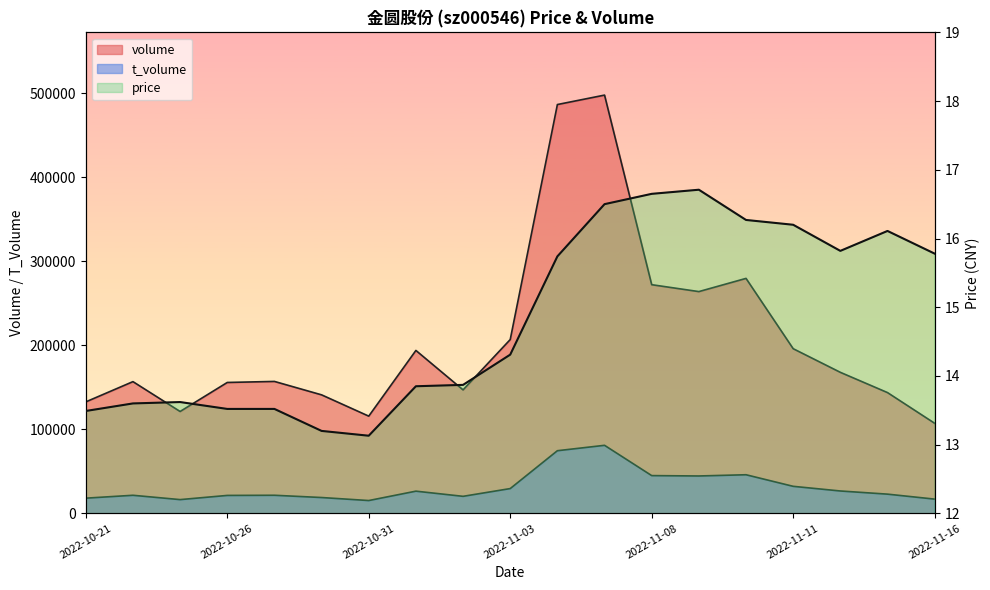

What are all the series names shown in the legend?

volume, t_volume, price